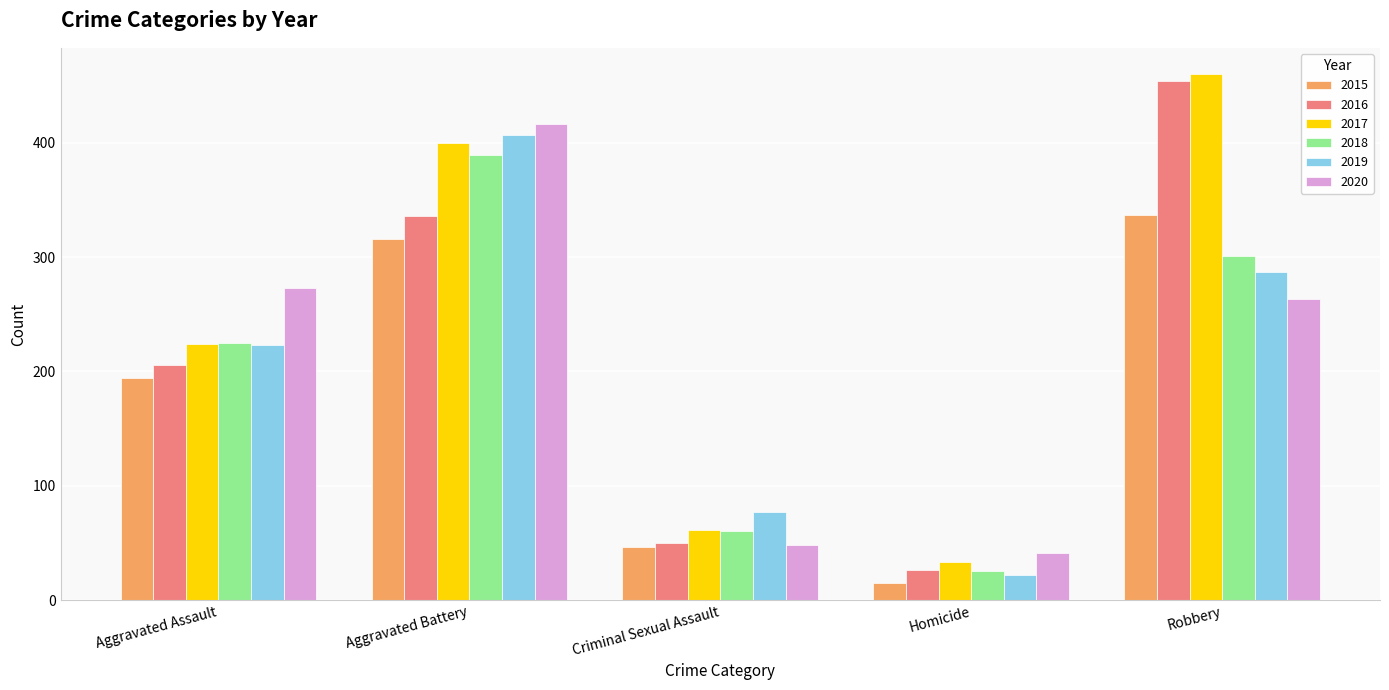

How many categories are shown in the chart?

5